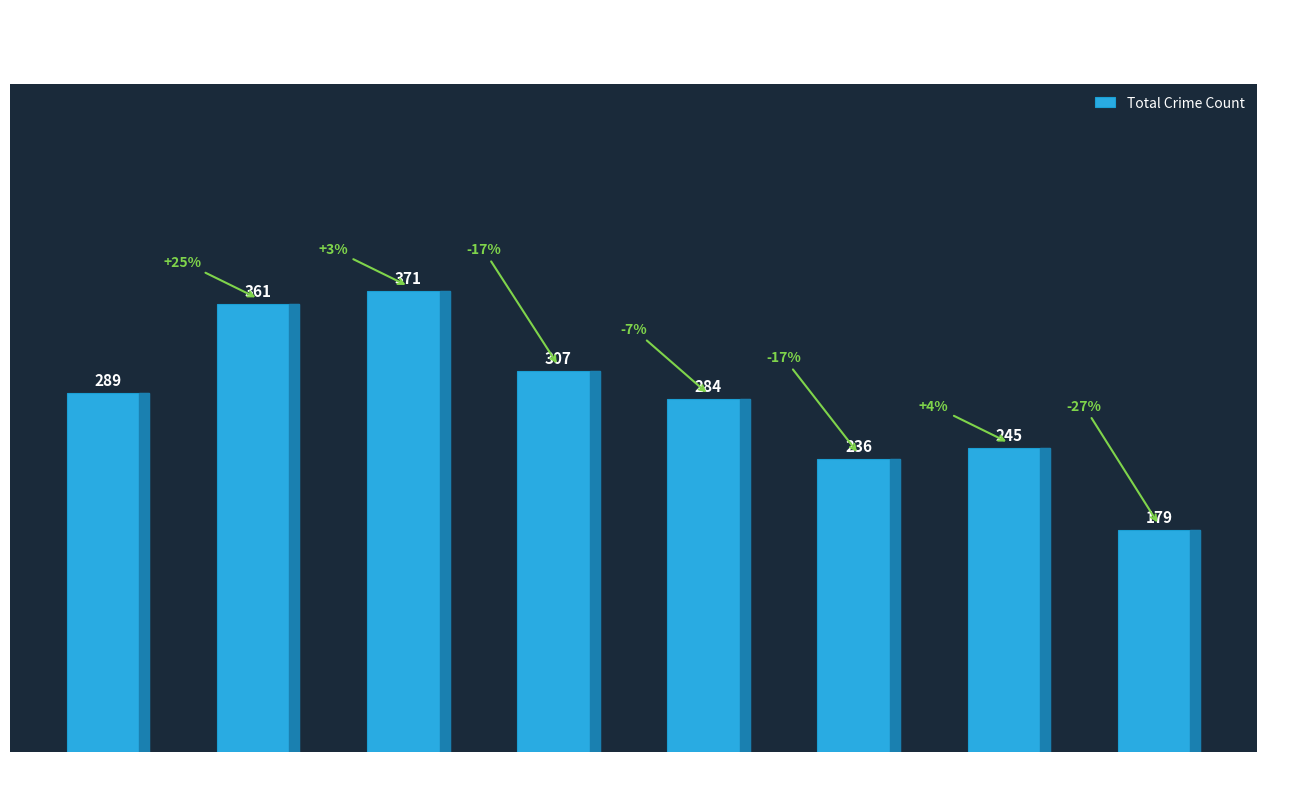

What is the value of the 6th bar from the left?

236